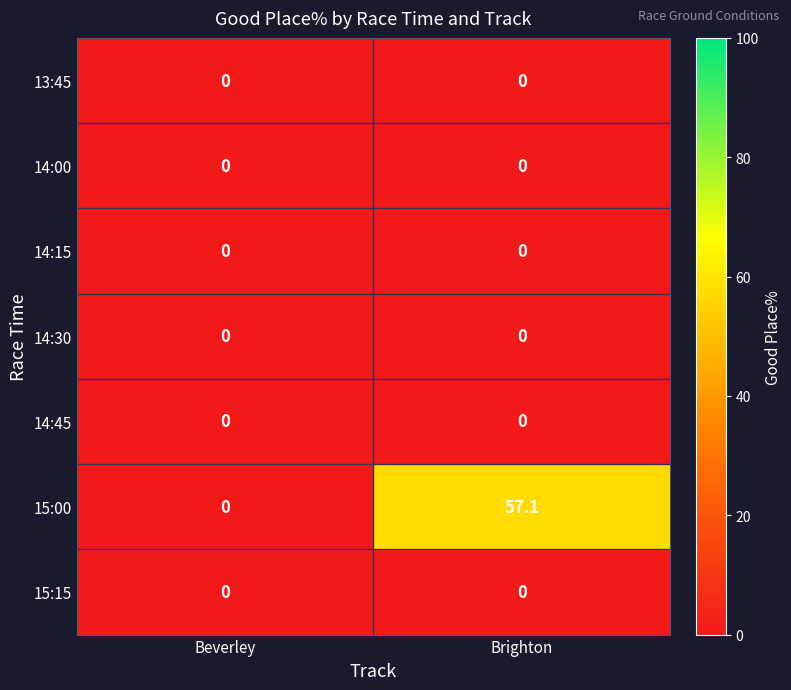

How many categories are shown in the chart?

2